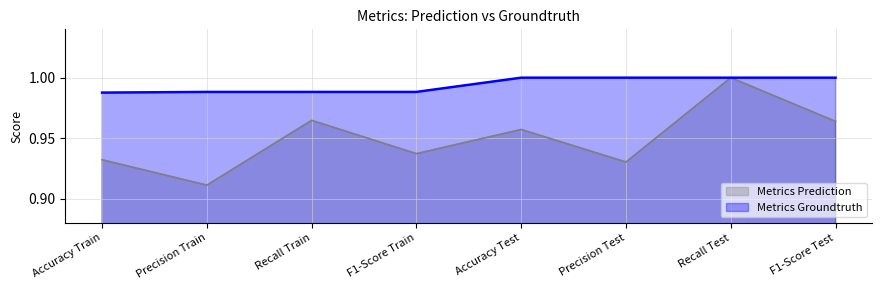

True or false: Metrics Groundtruth has a value of 1.8 at F1-Score Test.

False